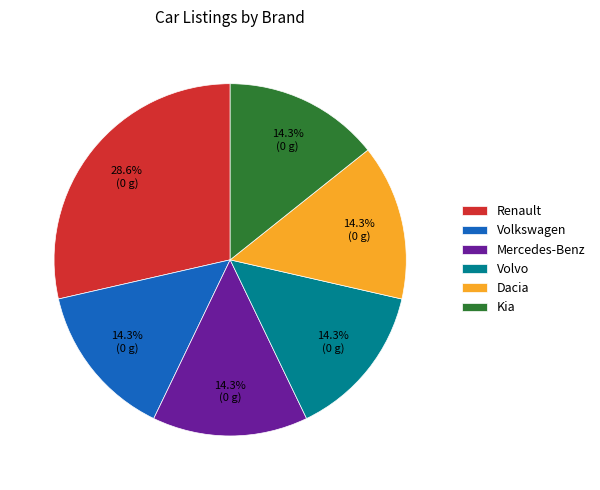

Combined, what portion of the pie is Kia and Mercedes-Benz?

28.6%